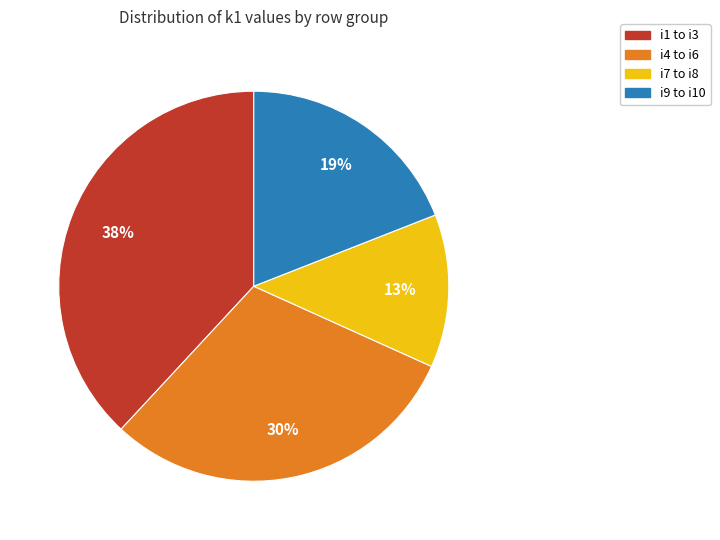

Is there a majority slice in this chart?

No